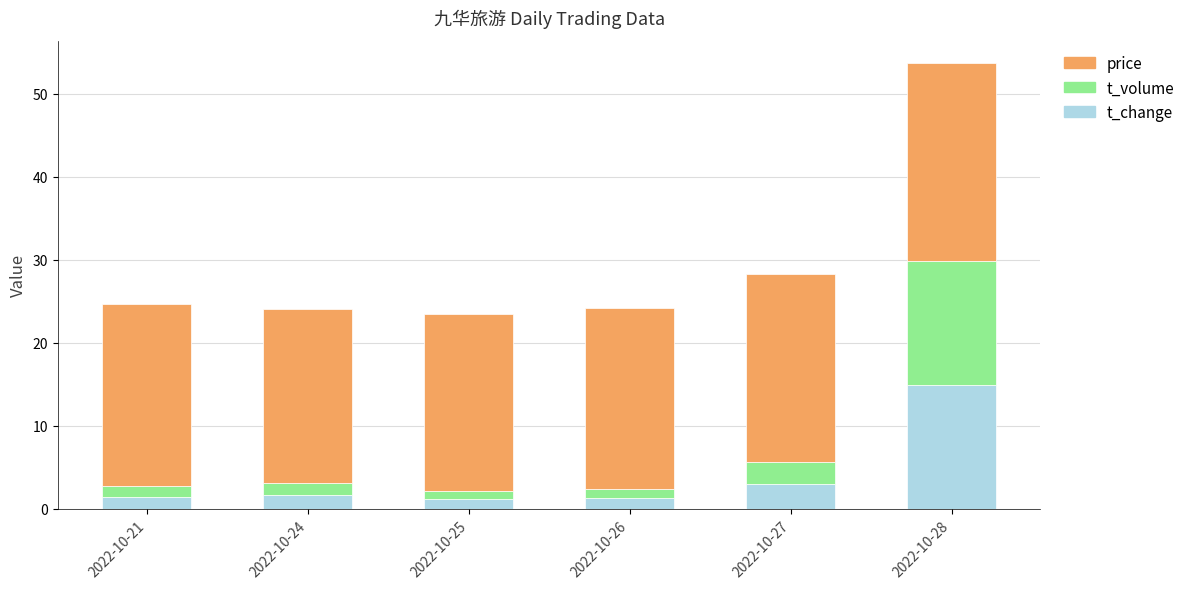

Is it true that t_change equals 1.4 at 2022-10-21?

True